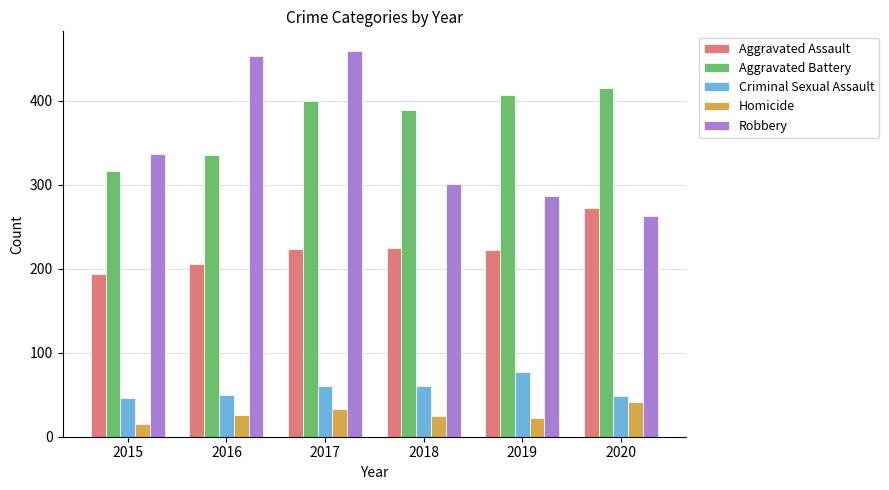

What is the difference between the maximum and minimum values in the Aggravated Battery series?

100